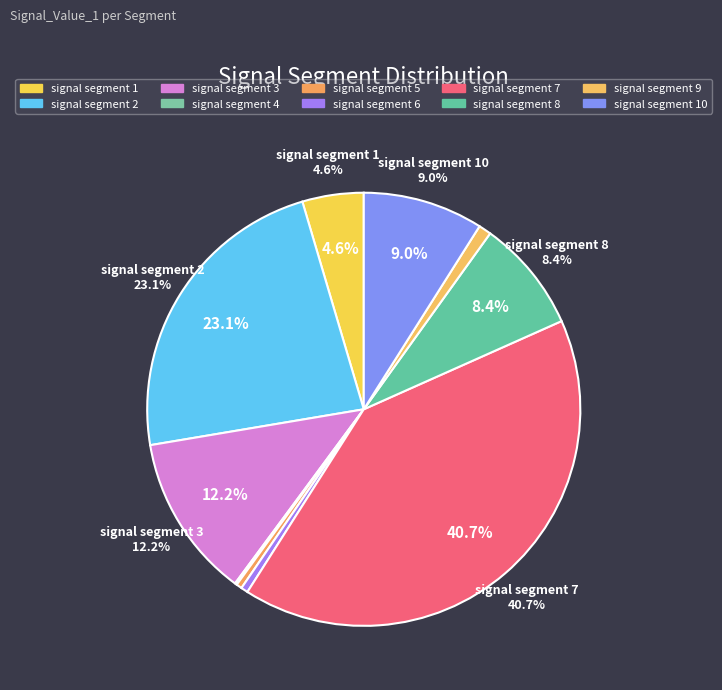

Which category has the smallest portion of the pie?

signal segment 4